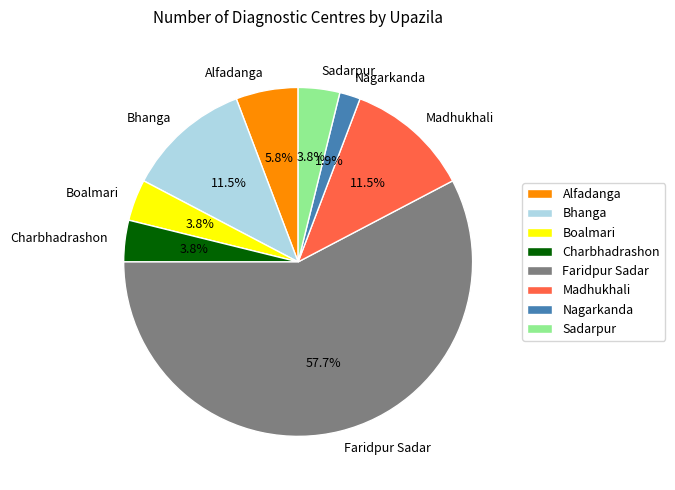

To the nearest percent, what is the difference between the Nagarkanda and Boalmari slice percentages?

2%